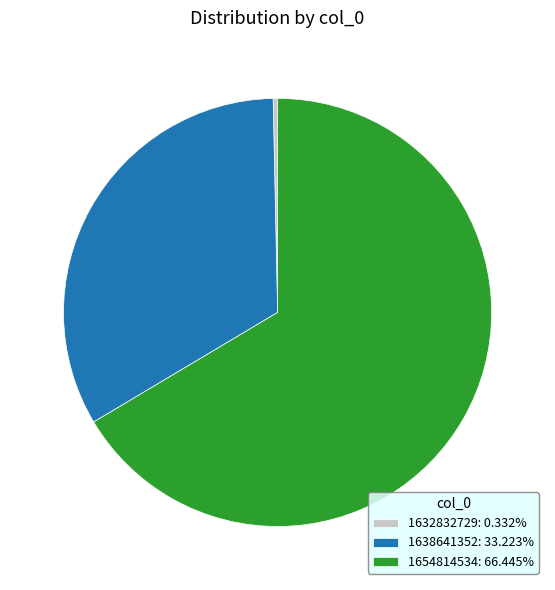

Does 1654814534 represent more than half of the total?

Yes